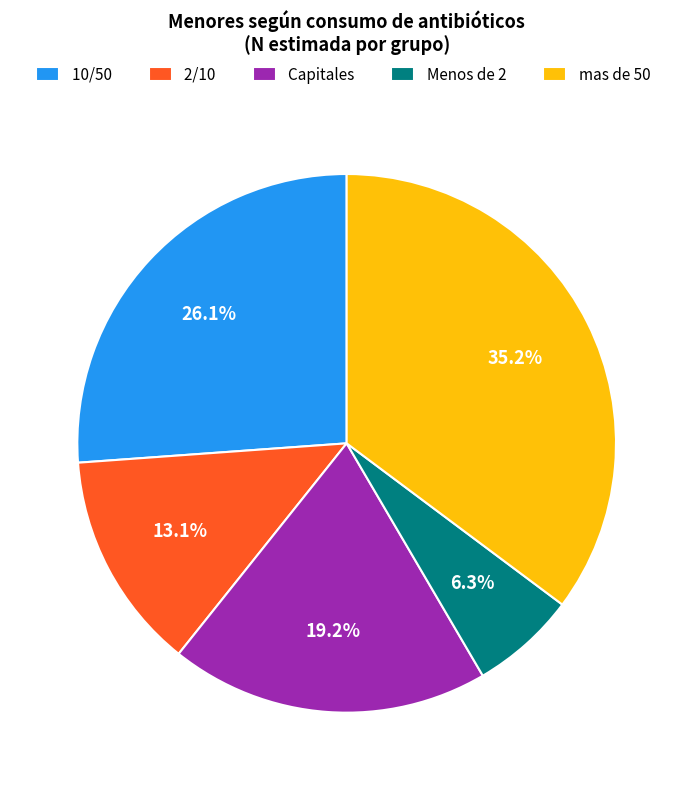

What is the ratio of the value at mas de 50 to the value at 2/10?

2.7